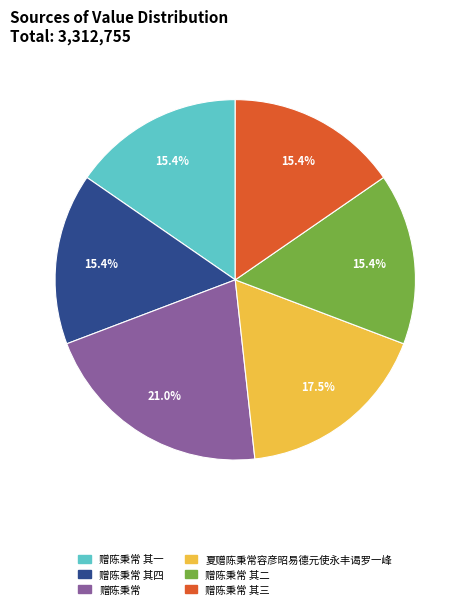

Count the number of slices in the pie.

6